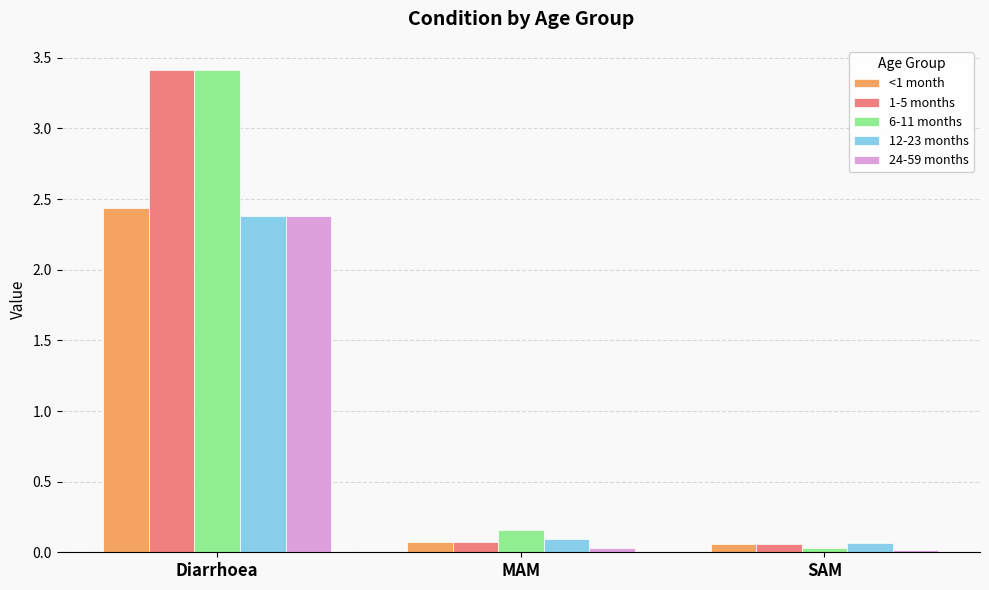

The value of 24-59 months at MAM is 0.0. True or false?

True